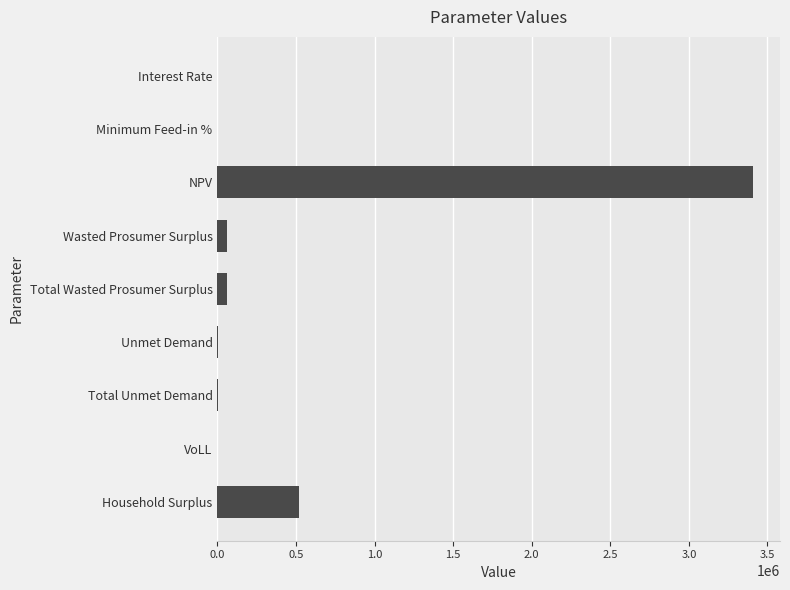

At which label is the value closest to 1704721?

Household Surplus